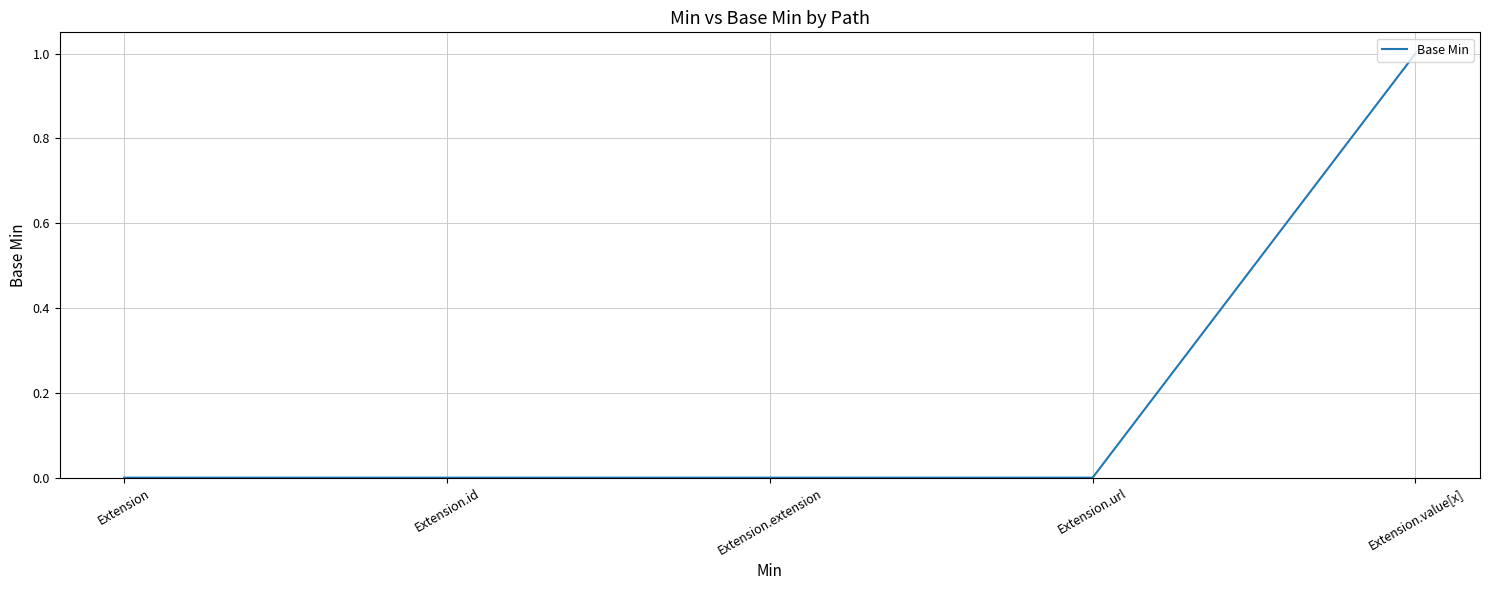

What is the greatest value displayed?

1